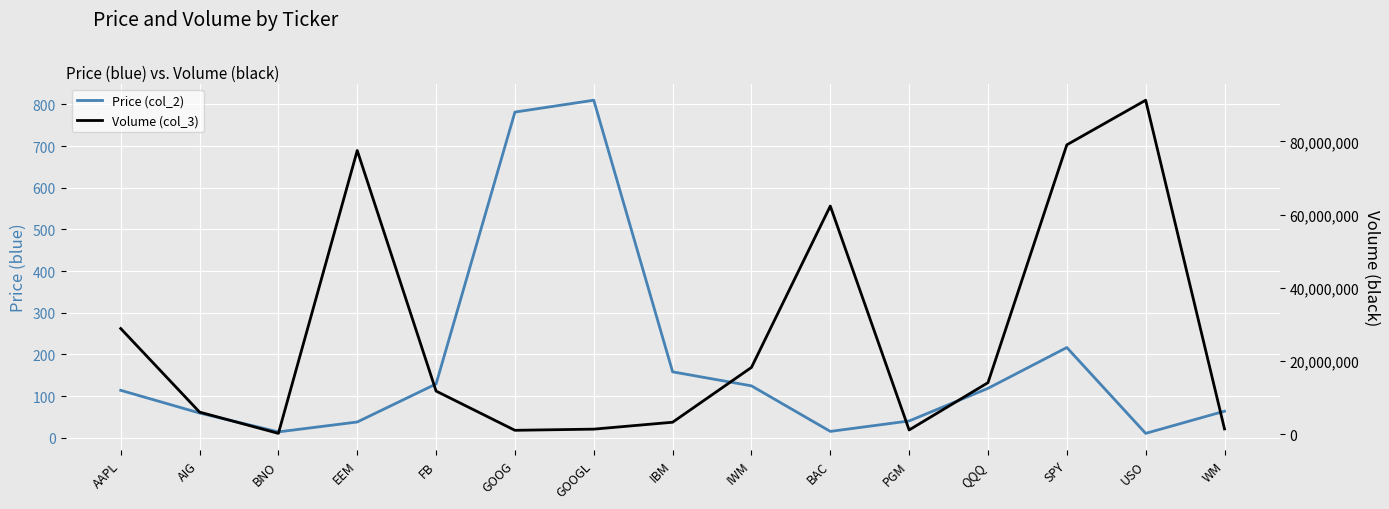

Rank the series by their maximum value, from highest to lowest.

Volume (col_3), Price (col_2)